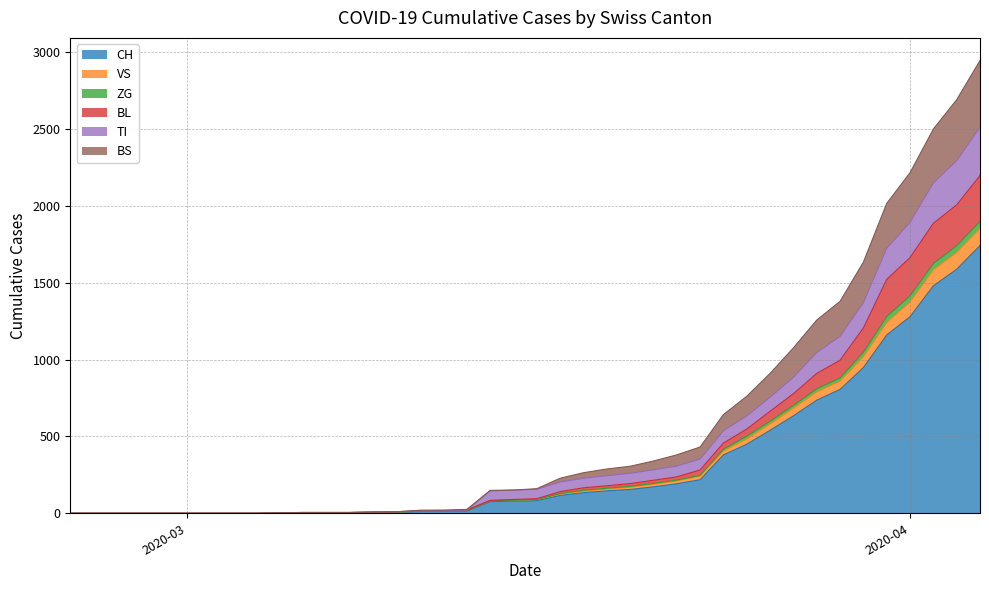

How many positive values does the VS series have?

31